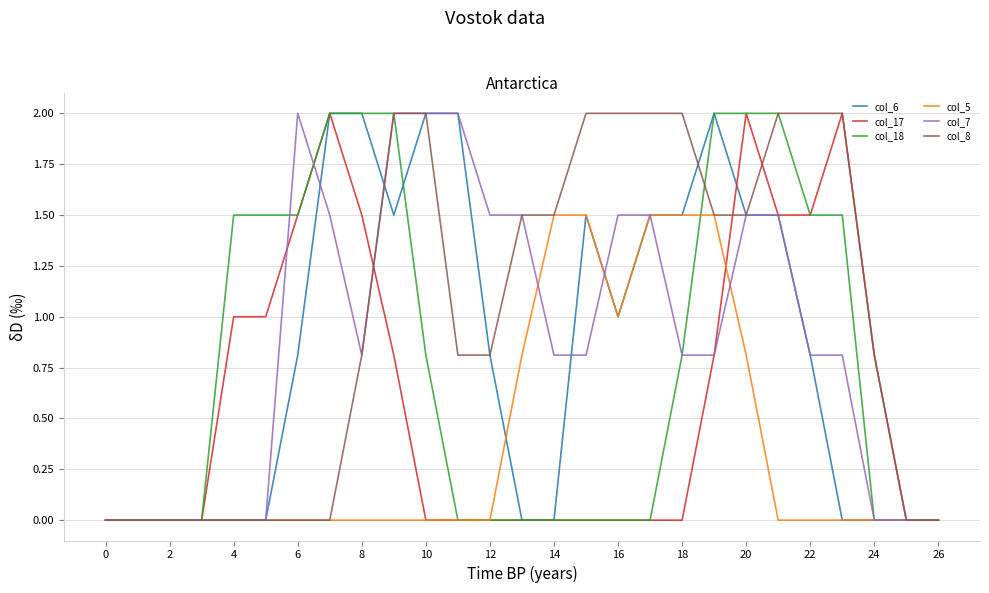

Which series has the largest total across all categories?

col_8